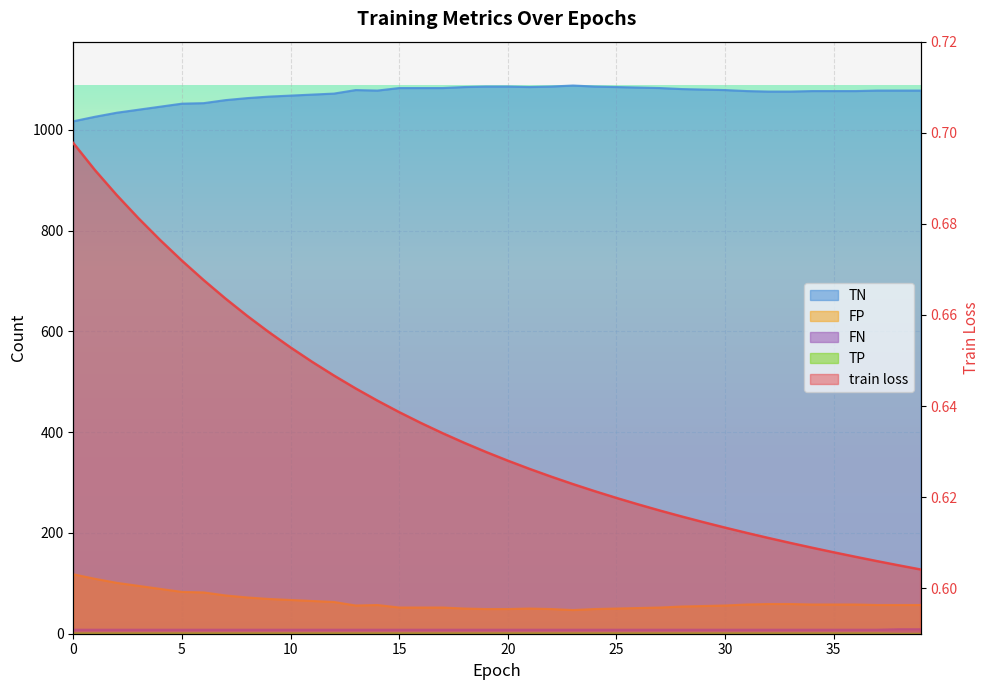

The TP series shows 8.0 at 7. True or false?

True